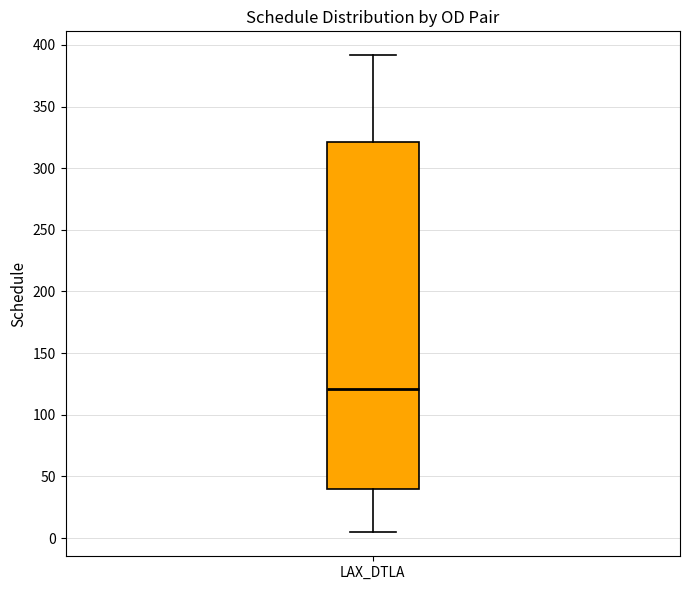

Where does the median line of the box for LAX_DTLA sit on the y-axis? The values are not printed on the chart, so give them approximately, as read against the axis.

120